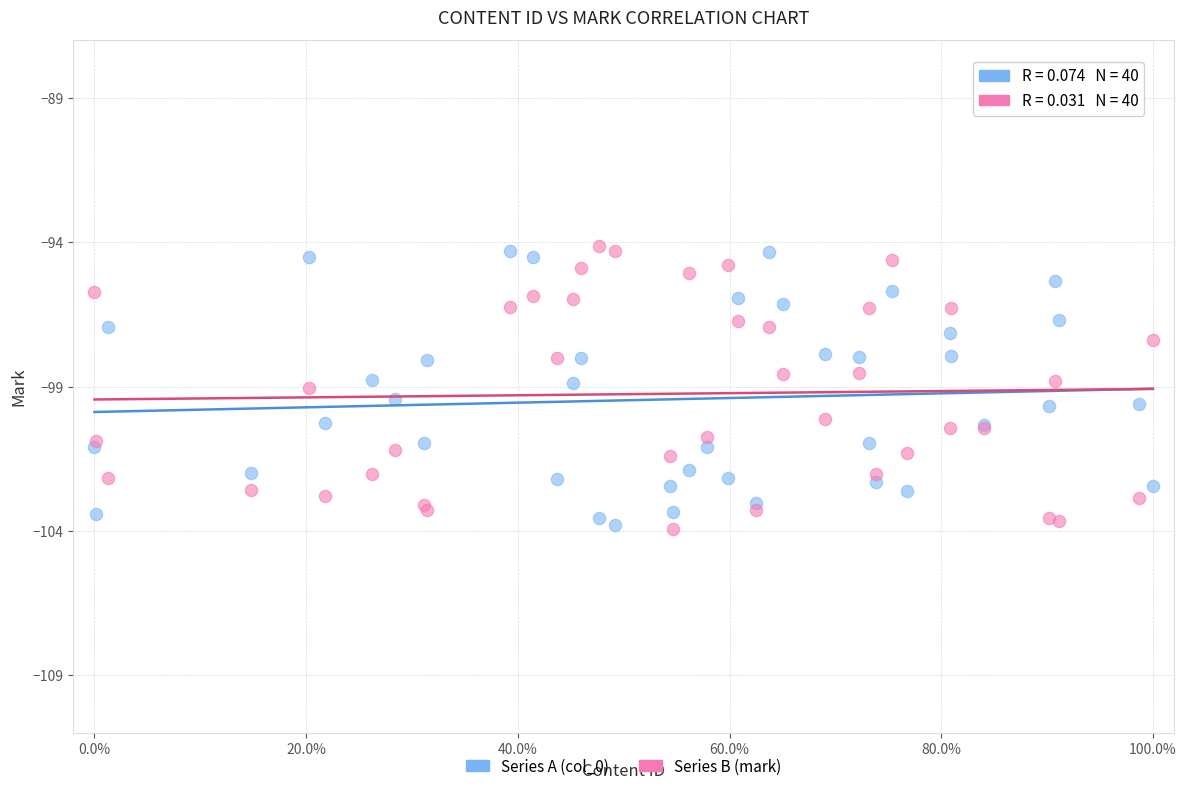

What is the X range (max minus min) for the scatter plot?

100.0